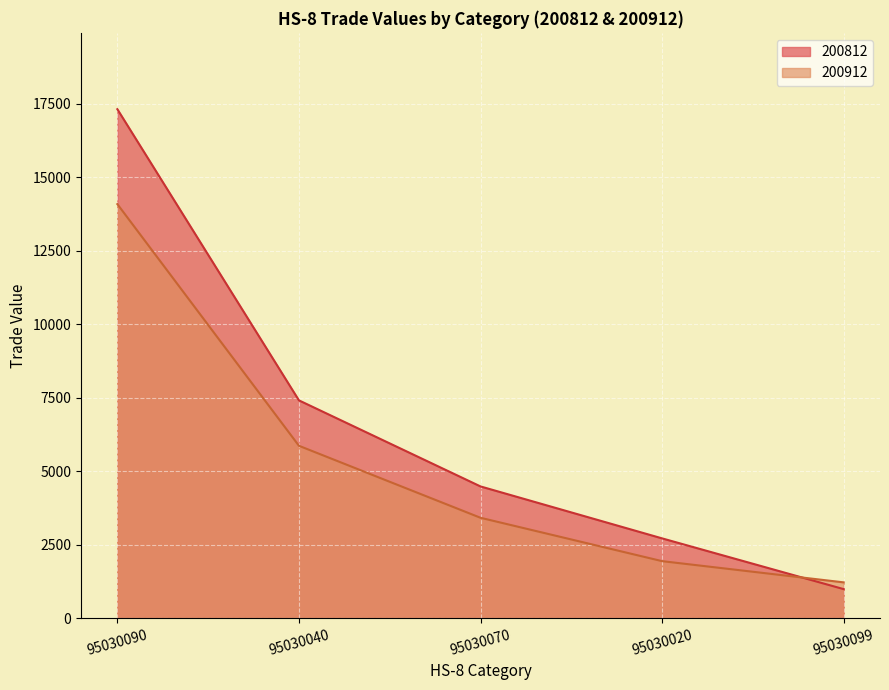

The value of 200812 at 95030090 is 8652.8. True or false?

False